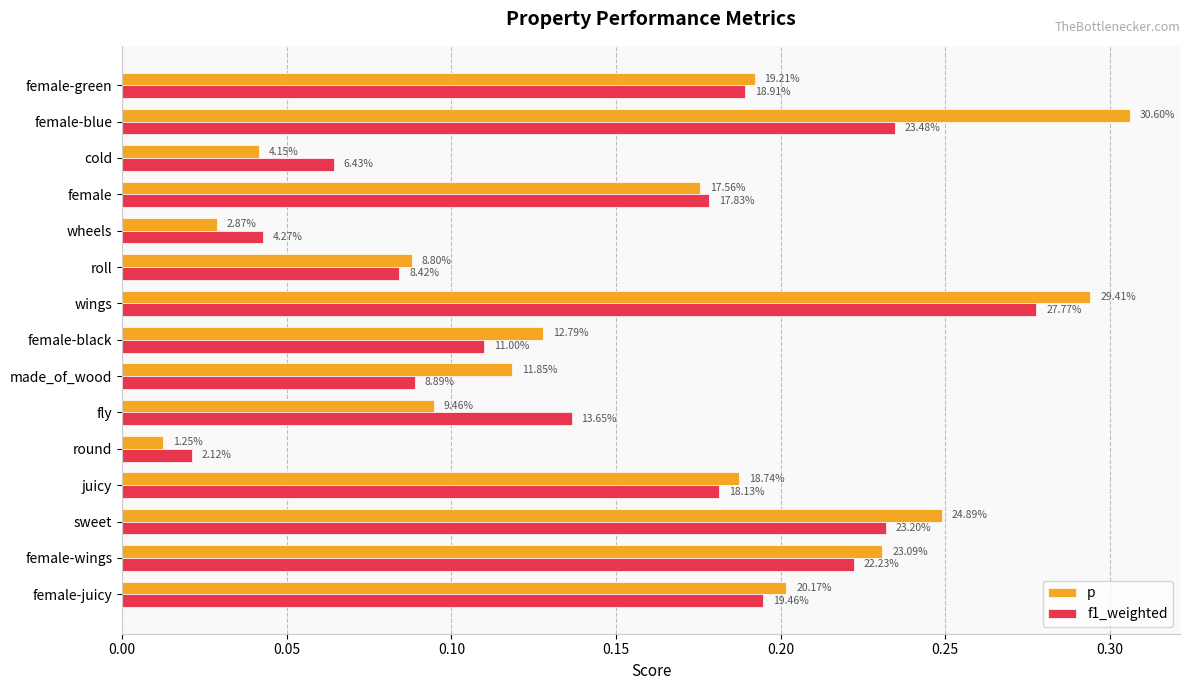

What are all the series names shown in the legend?

p, f1_weighted